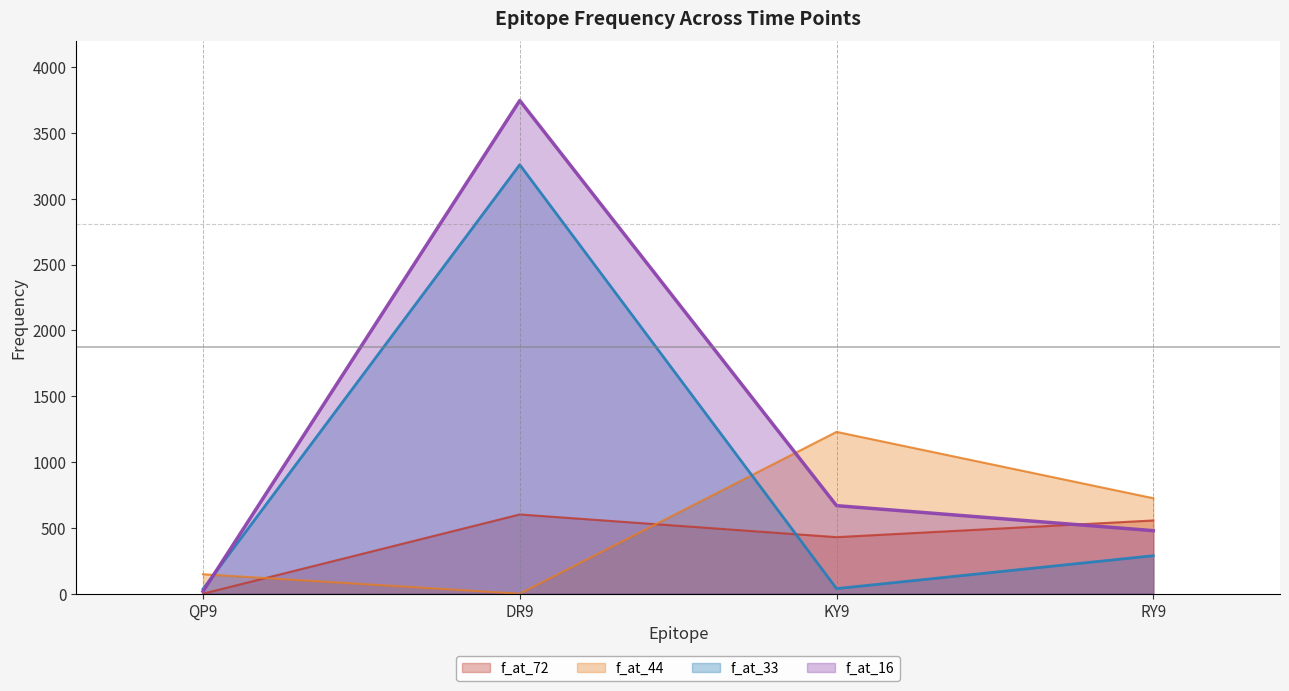

Which category has the lowest value in the f_at_72 series?

QP9